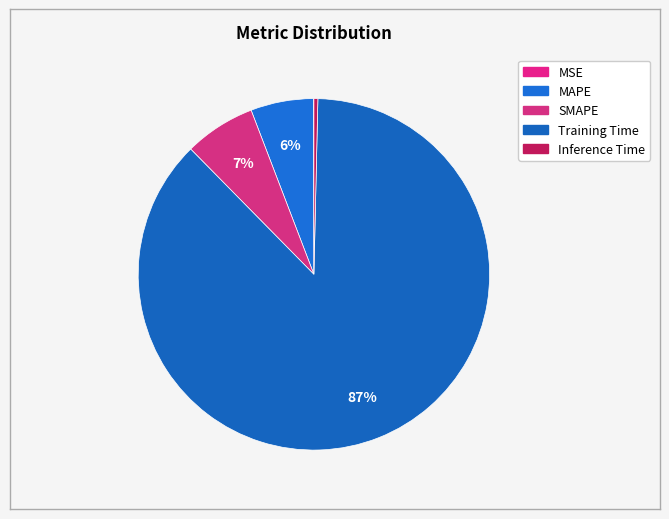

What is the change in value from MSE to MAPE?

+0.2